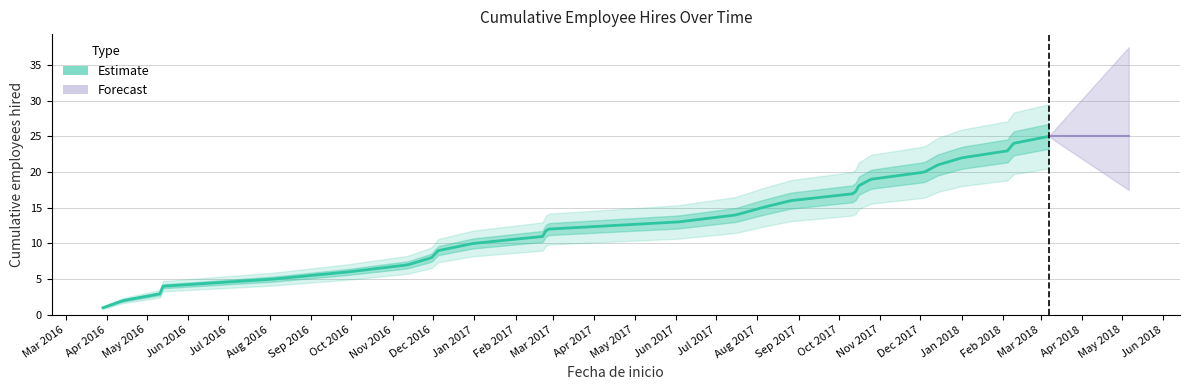

Which label corresponds to the smallest value in the chart?

2016-03-29